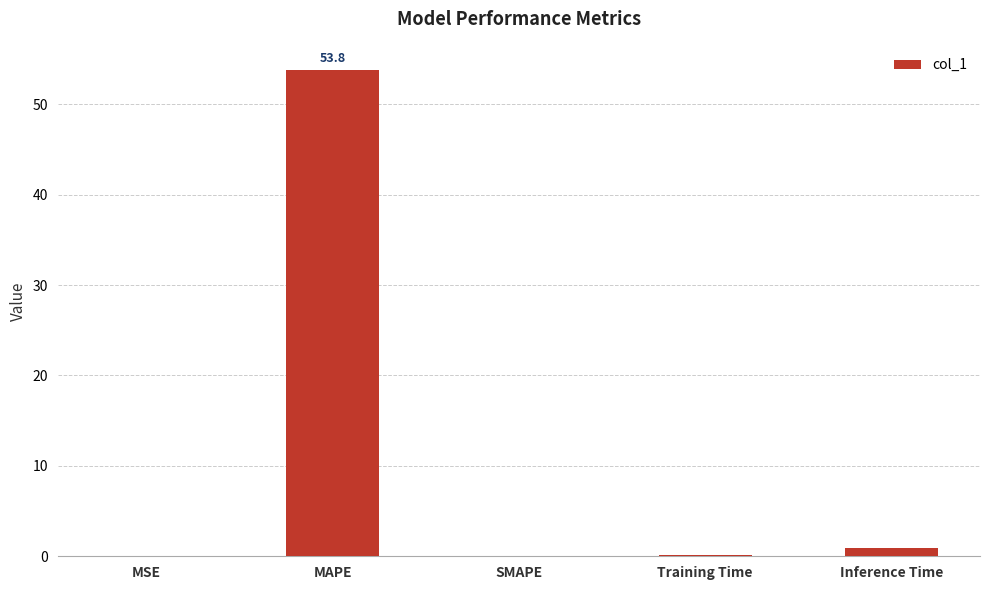

Which has a higher value, MSE or MAPE?

MAPE